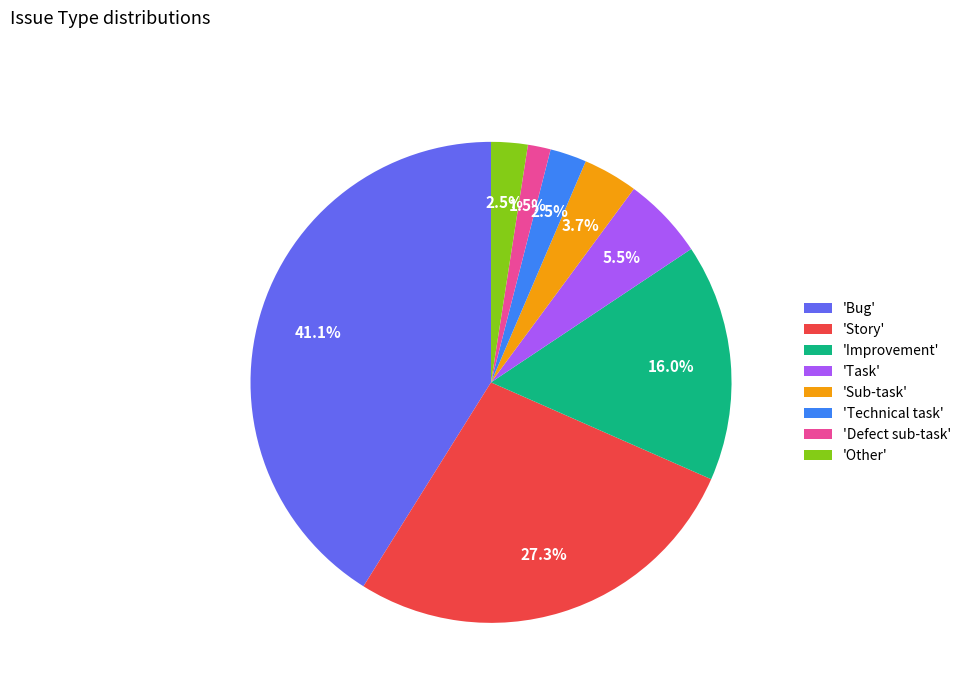

Is there a majority slice in this chart?

No